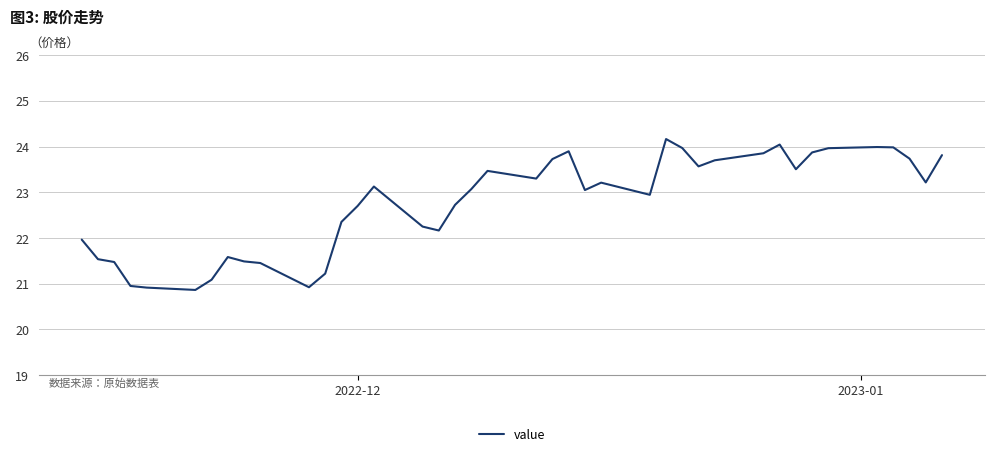

What is the difference between the maximum and minimum values?

3.3